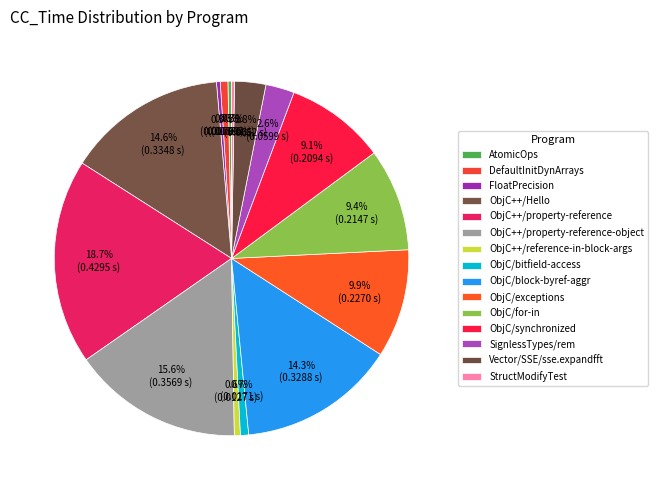

Is DefaultInitDynArrays the majority of the pie?

No